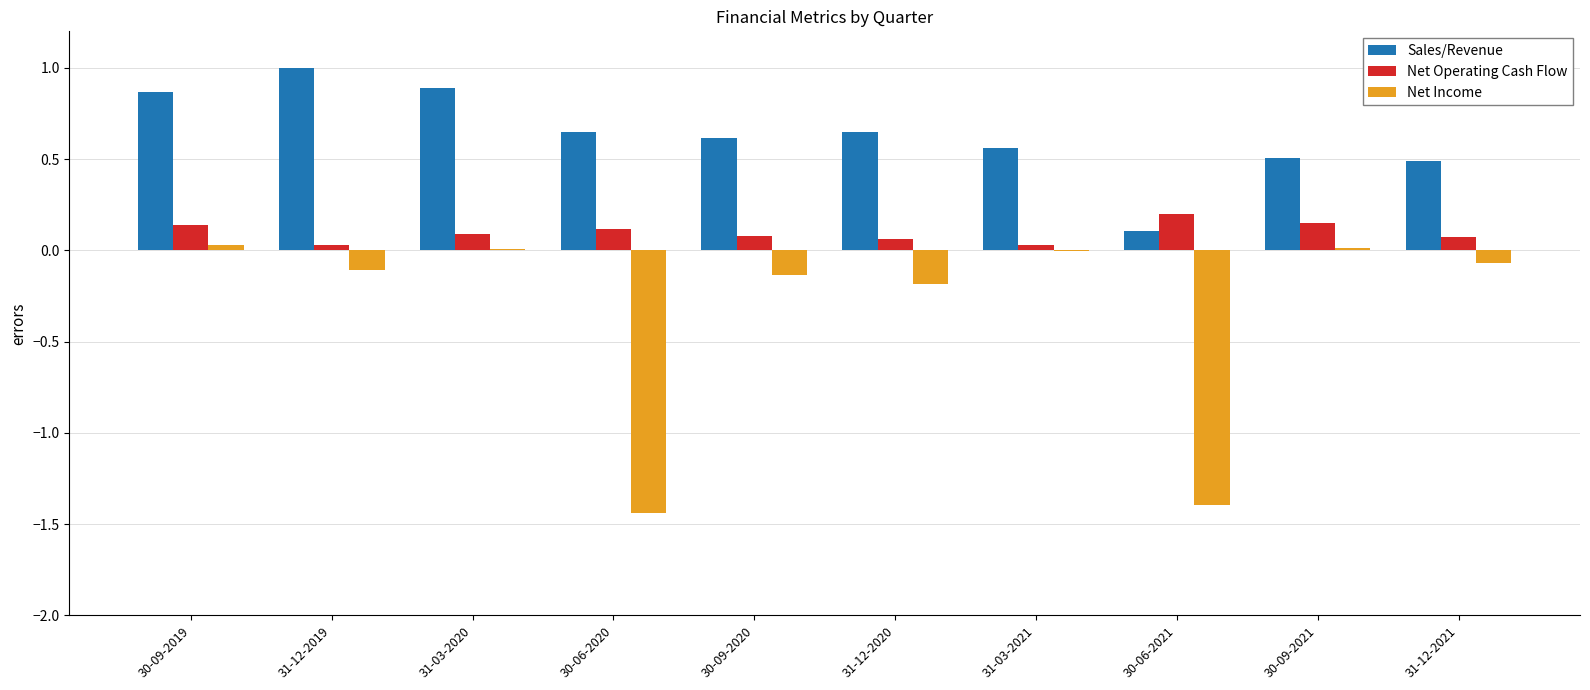

Count the number of categories in the chart.

10